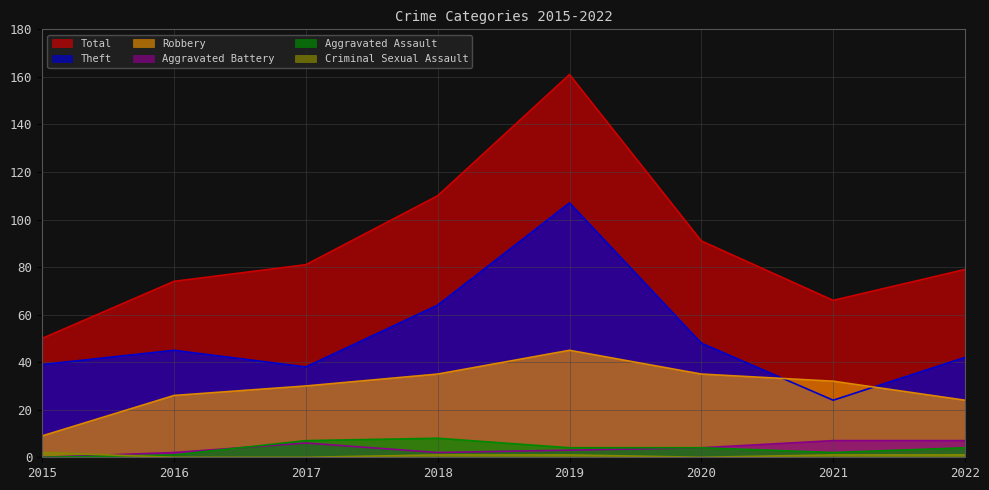

True or false: Robbery and Total intersect in this chart.

False